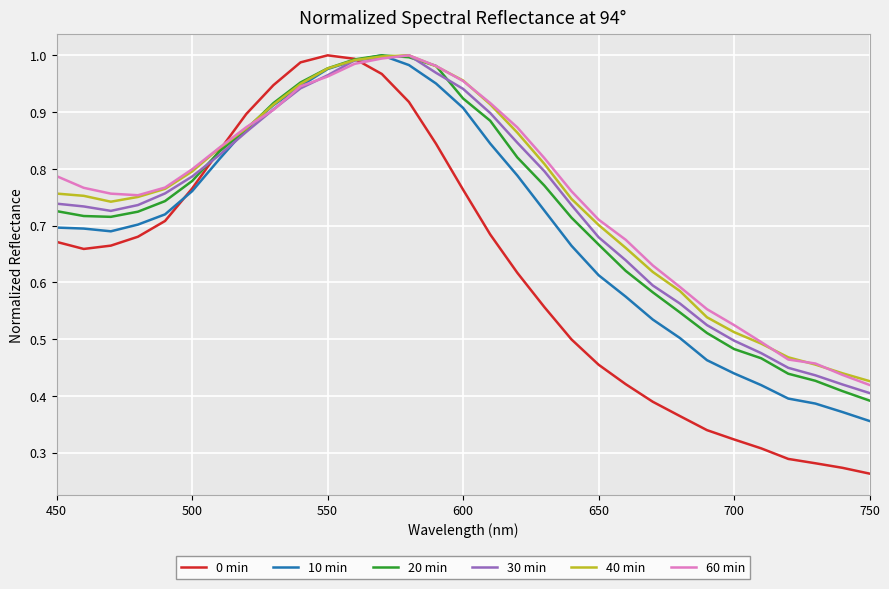

Which series has the largest range (max minus min)?

0 min